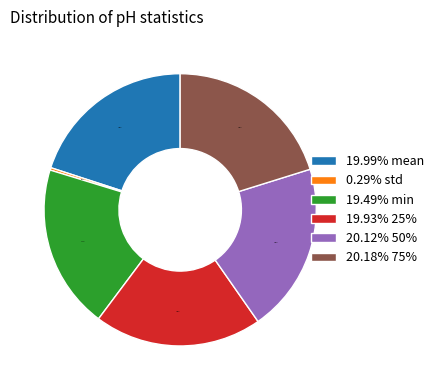

Does 19.93% 25% account for over 50% of the chart?

No